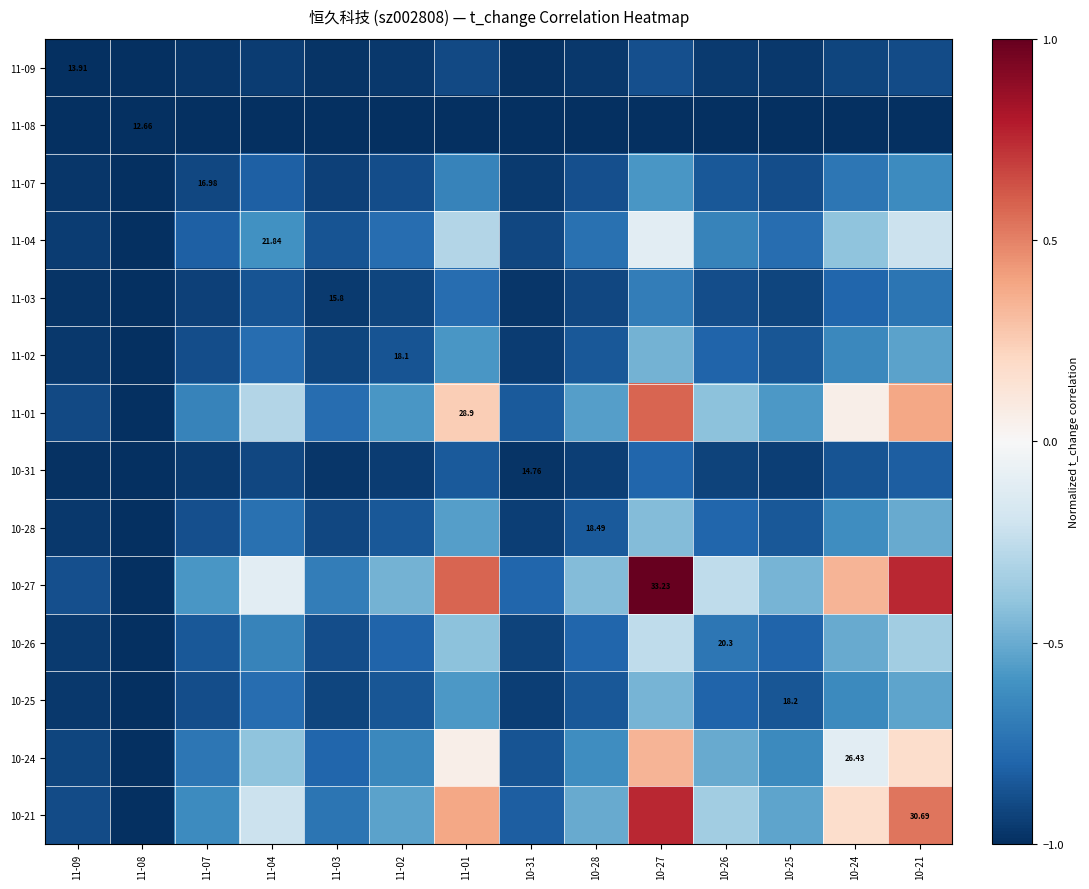

At which label does 10-26 reach its peak?

10-27